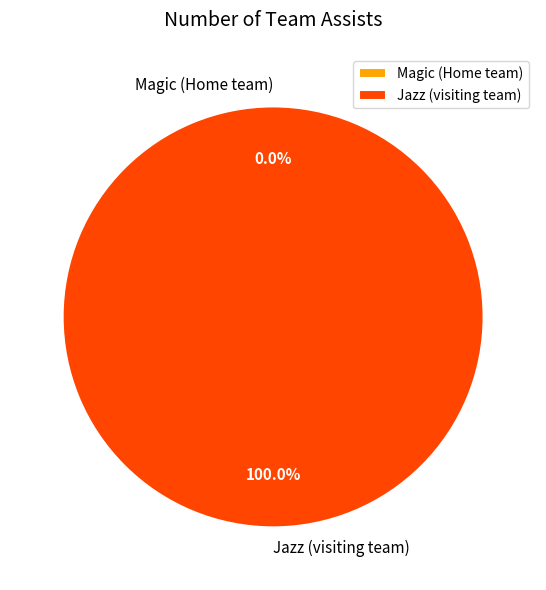

Does any single category account for the majority?

Yes